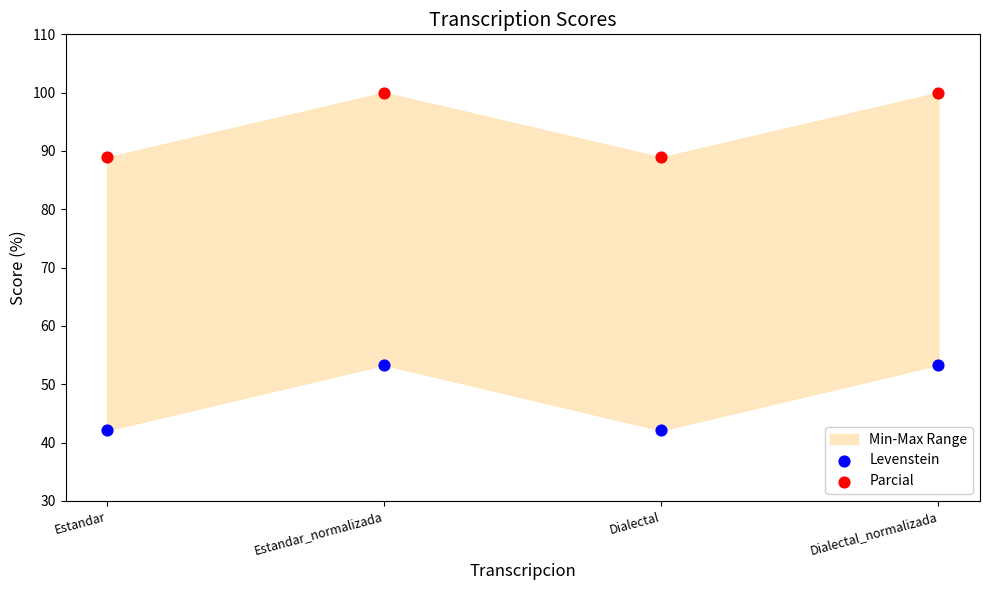

Which series has the largest Y range (max minus min)?

Levenstein